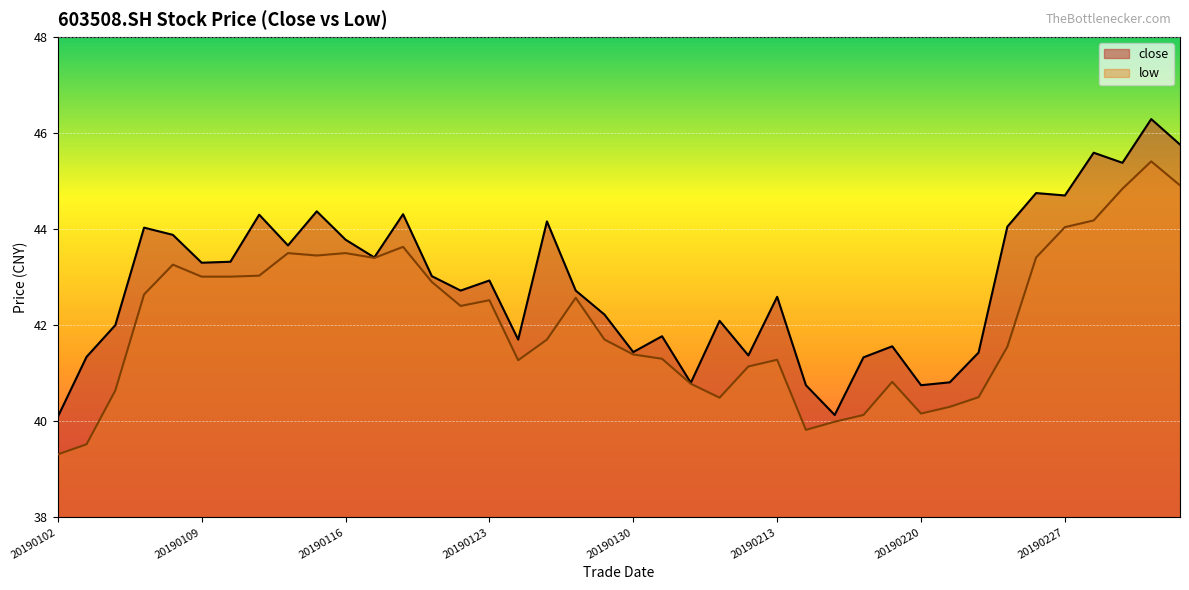

Is it true that low equals 43.6 at 12?

True